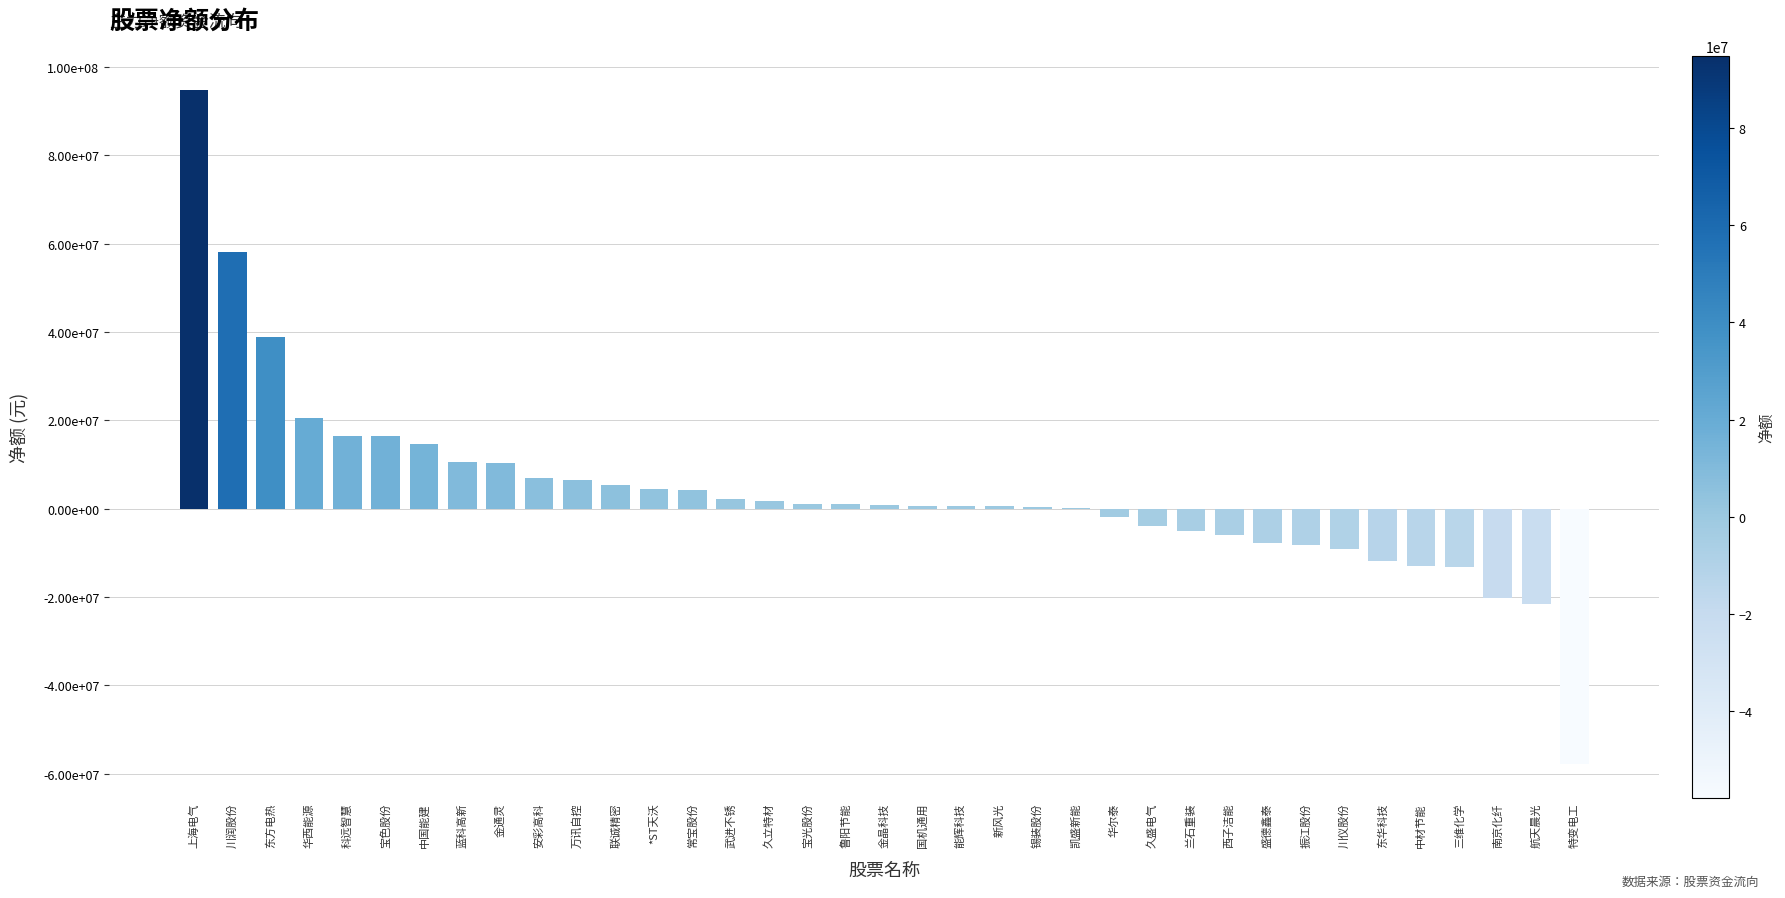

Reading right to left, transcribe all the data shown in this chart.

-57813411	-21679354	-20148286	-13144316	-12931742	-11944774	-9135178	-8334810	-7688043	-6072142	-5171001	-3968410	-1971548	135872	482982	517659	557678	577995	780341	1051660	1144239	1662319	2255296	4308807	4382878	5425001	6597191	6956754	10415967	10606695	14705594	16338312	16364235	20442976	38825579	58017474	94892799